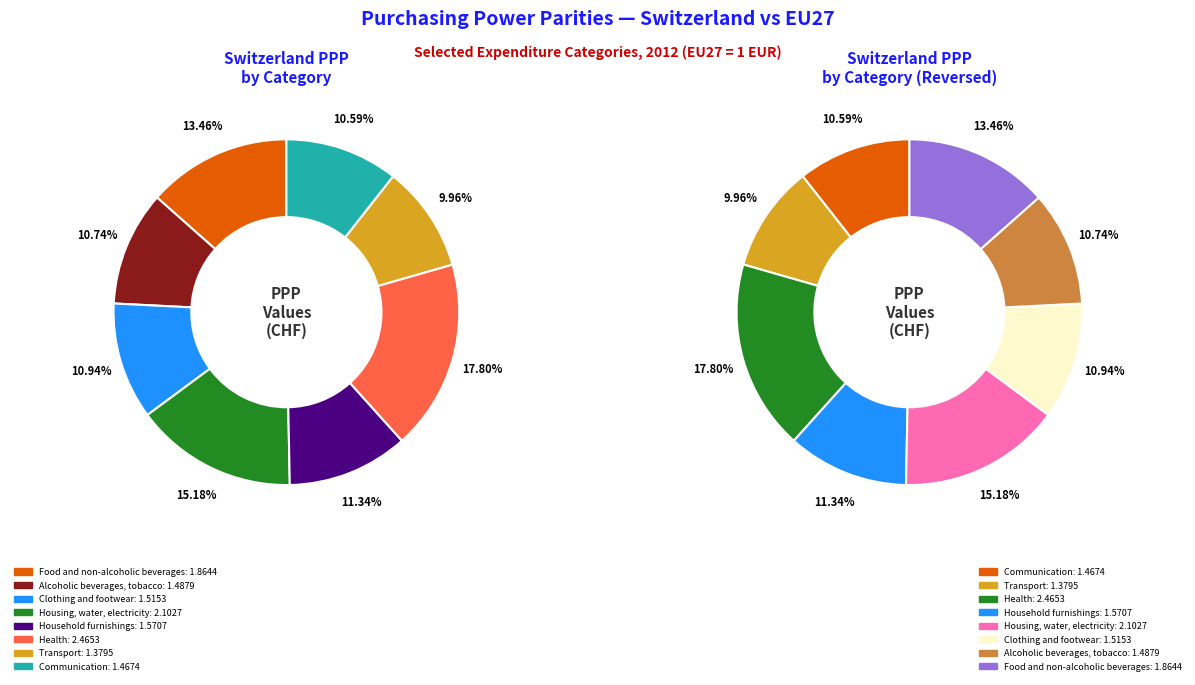

Does Transport represent more than half of the total?

No